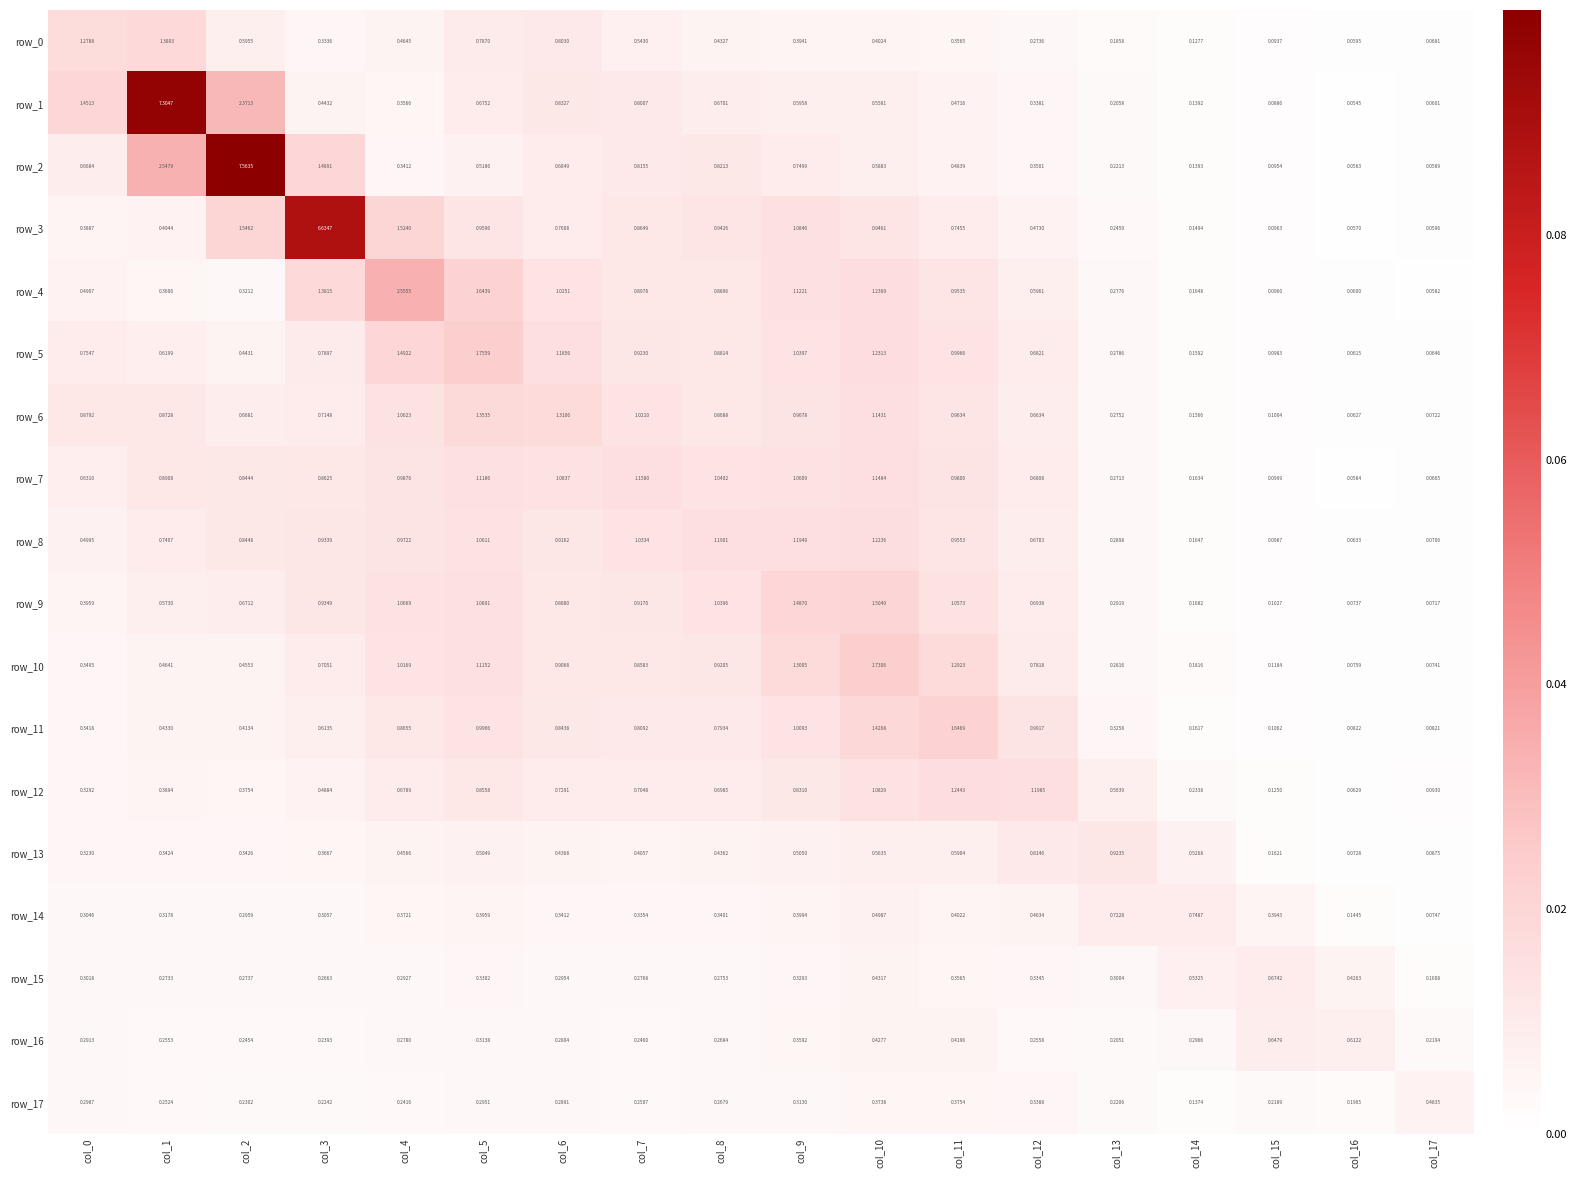

List the labels in order of row_9 value, smallest first.

col_17, col_16, col_15, col_14, col_13, col_0, col_1, col_2, col_12, col_6, col_7, col_3, col_8, col_11, col_4, col_5, col_9, col_10